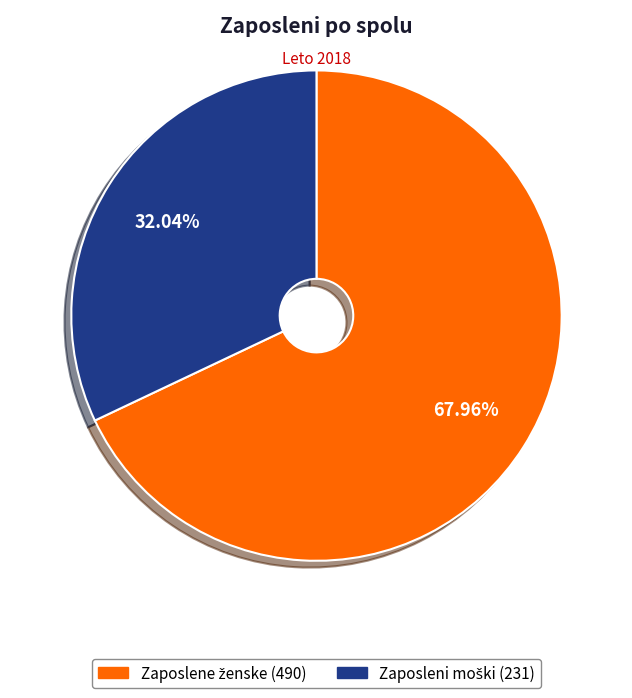

Is there a majority slice in this chart?

Yes